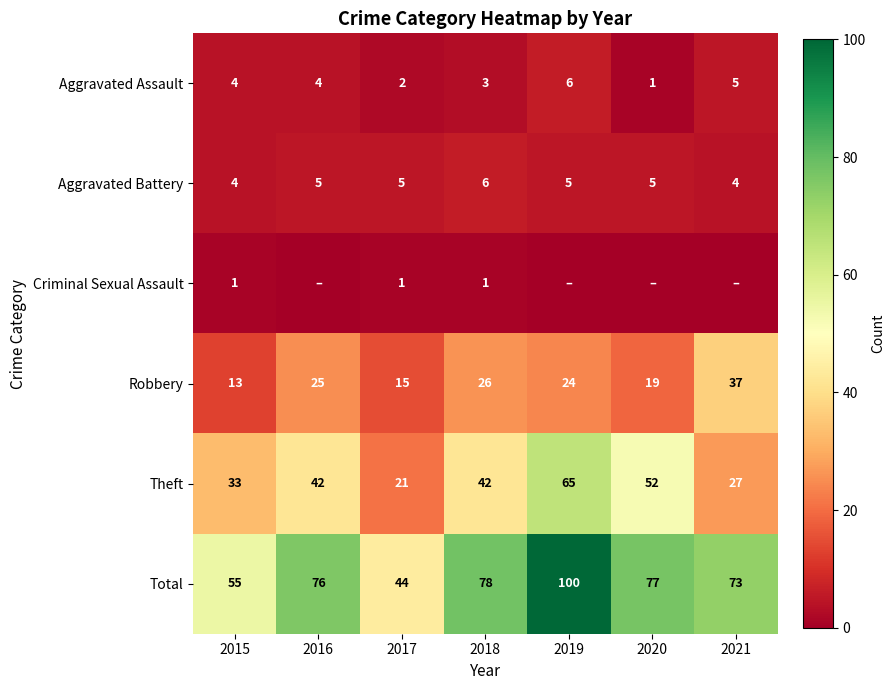

What is the difference between the maximum and second lowest values in the Robbery series?

22